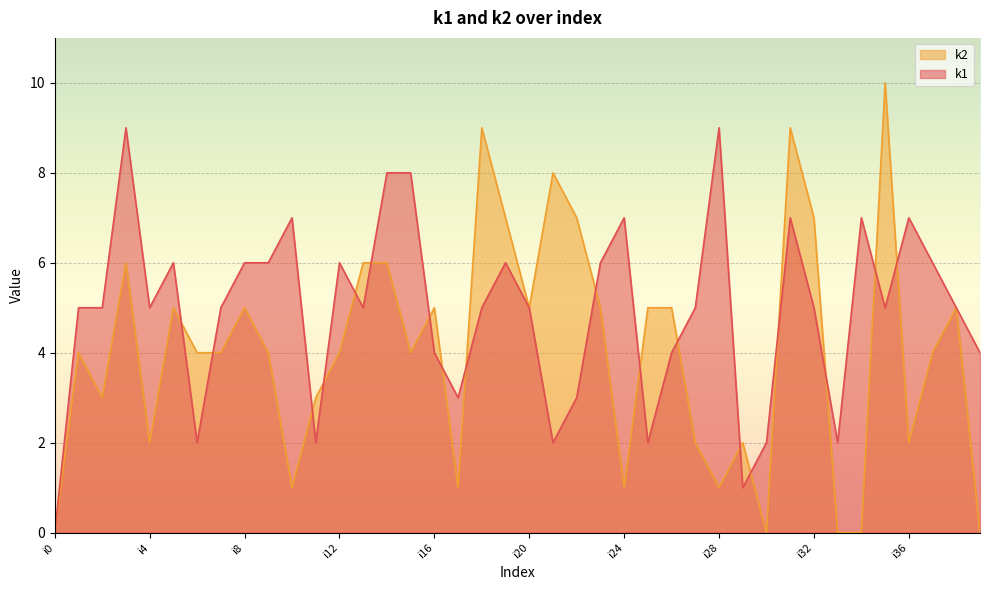

Which series has the widest spread of values?

k2